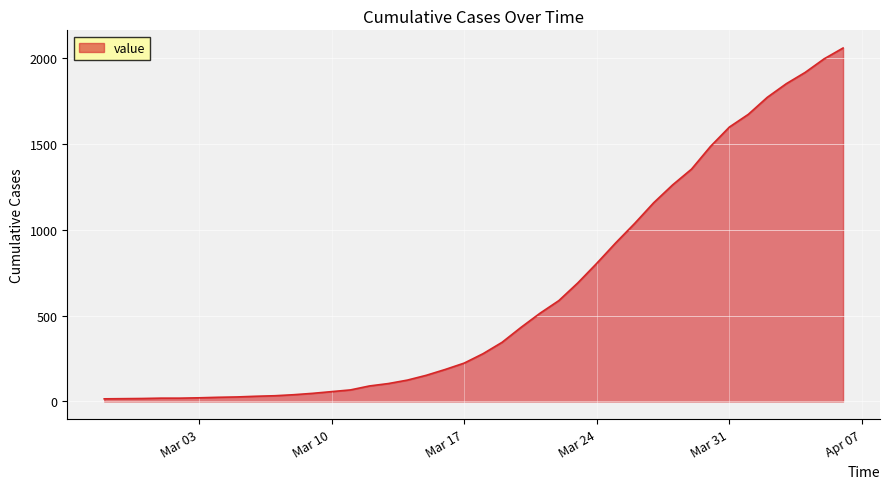

What is the difference between the second highest and second lowest values?

1978